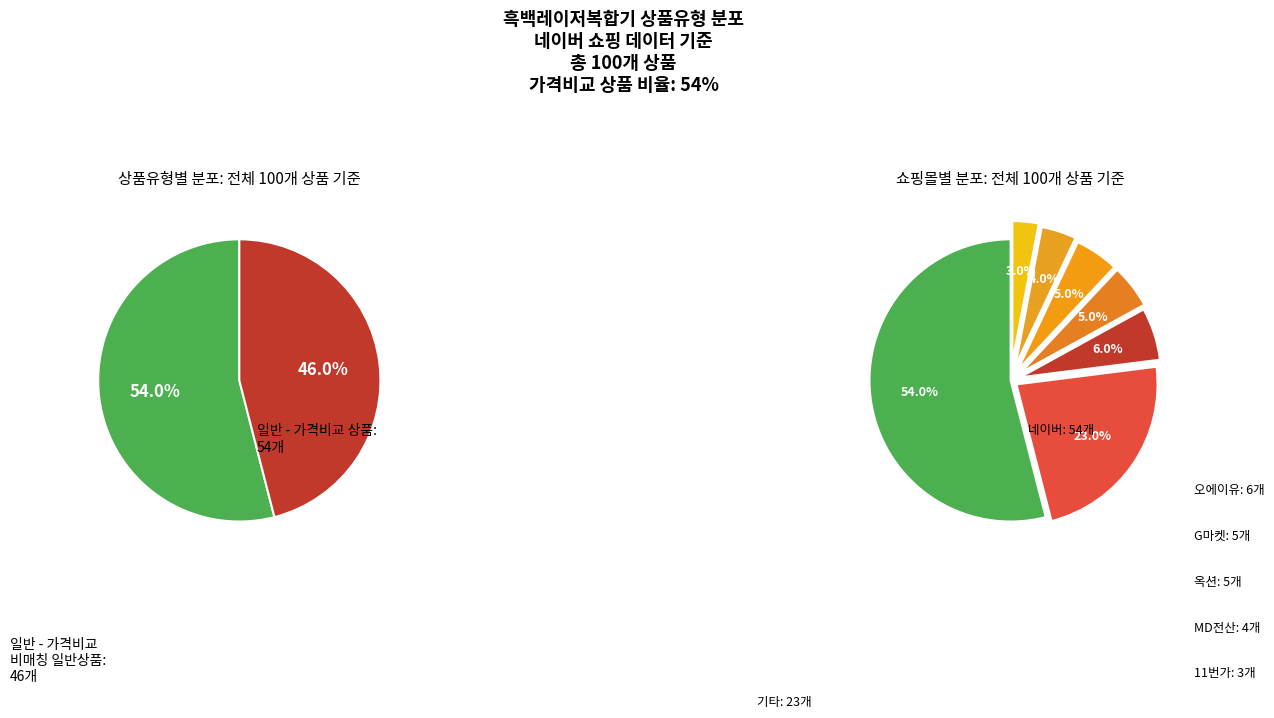

Does 일반 - 가격비교 상품 account for over 50% of the chart?

Yes